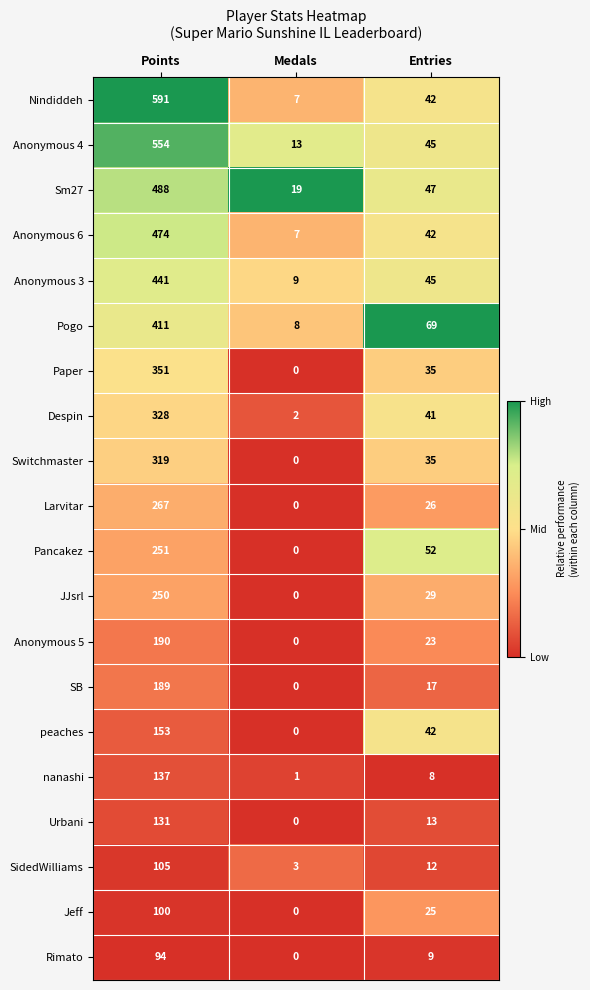

What is the spread (max minus min) of values at Entries?

61